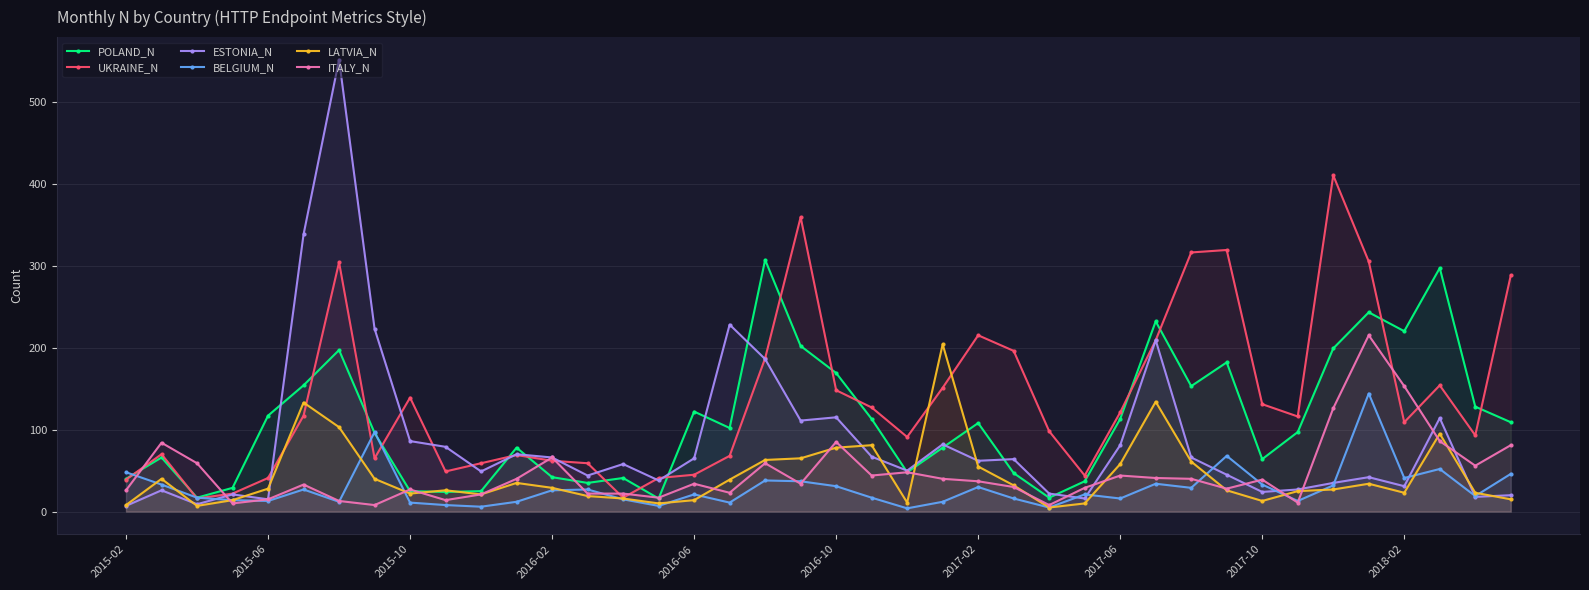

Count the number of data series in this chart.

6